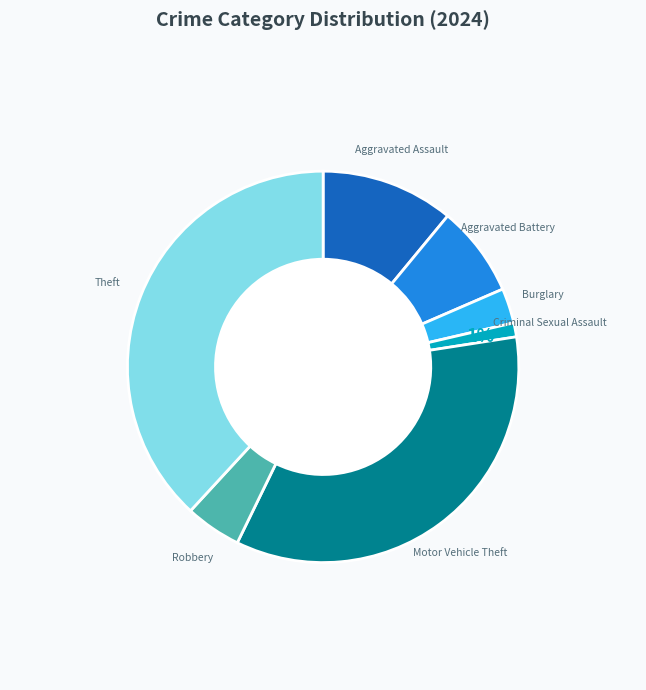

To the nearest percent, what is the difference between the largest and smallest slice percentages?

37%